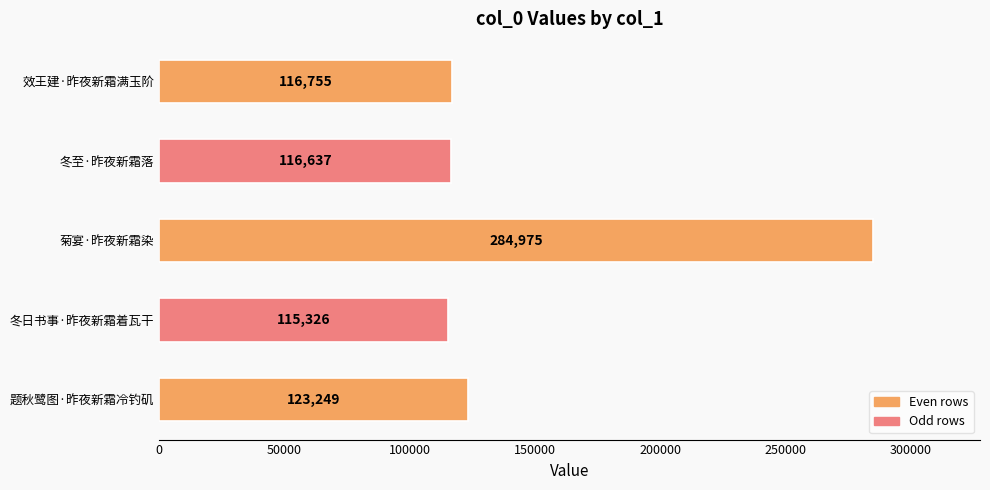

Reading bottom to top, extract all data points from this chart.

123249	115326	284975	116637	116755